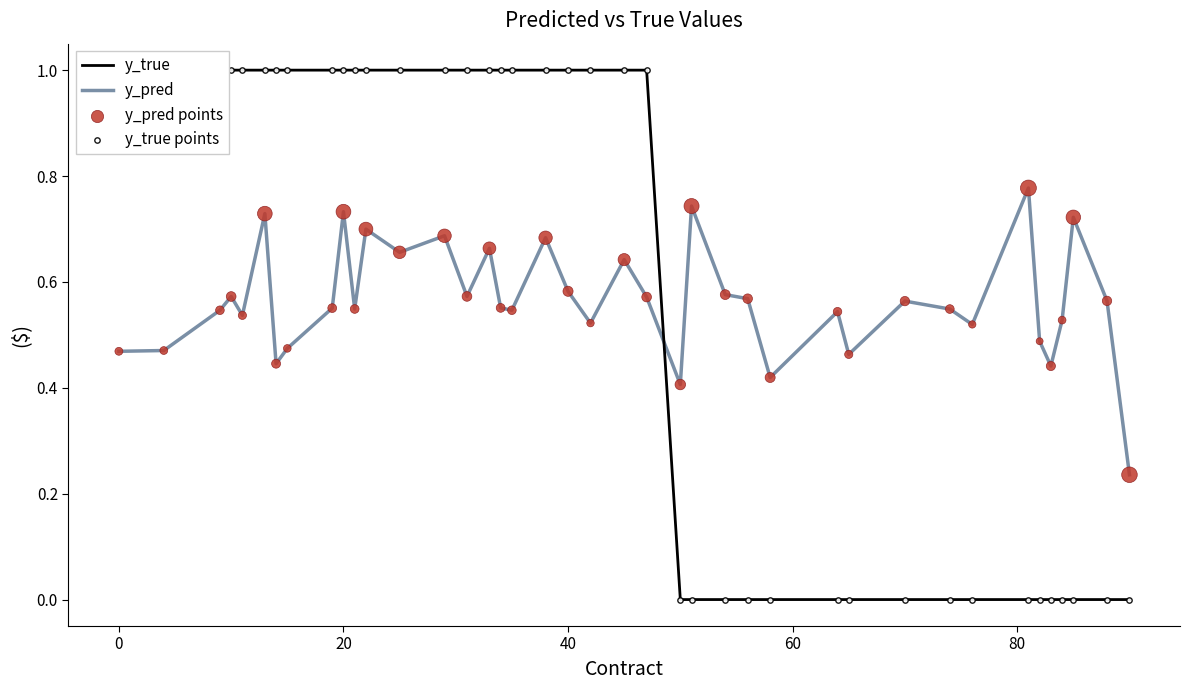

Is the value of y_true points at 30 greater than the value of y_pred at 23?

No